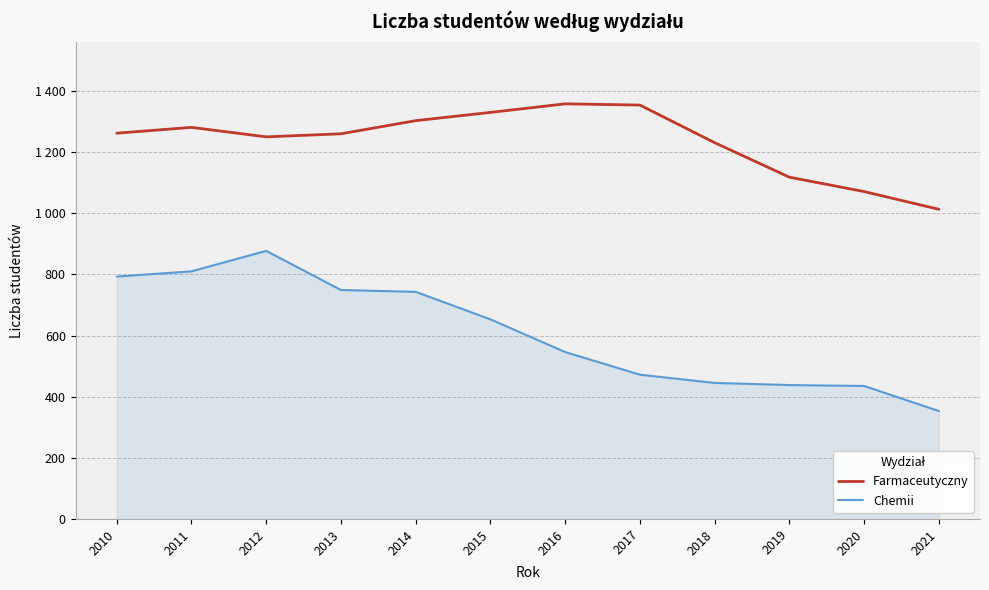

Does the chart display data point markers on the line(s)?

No